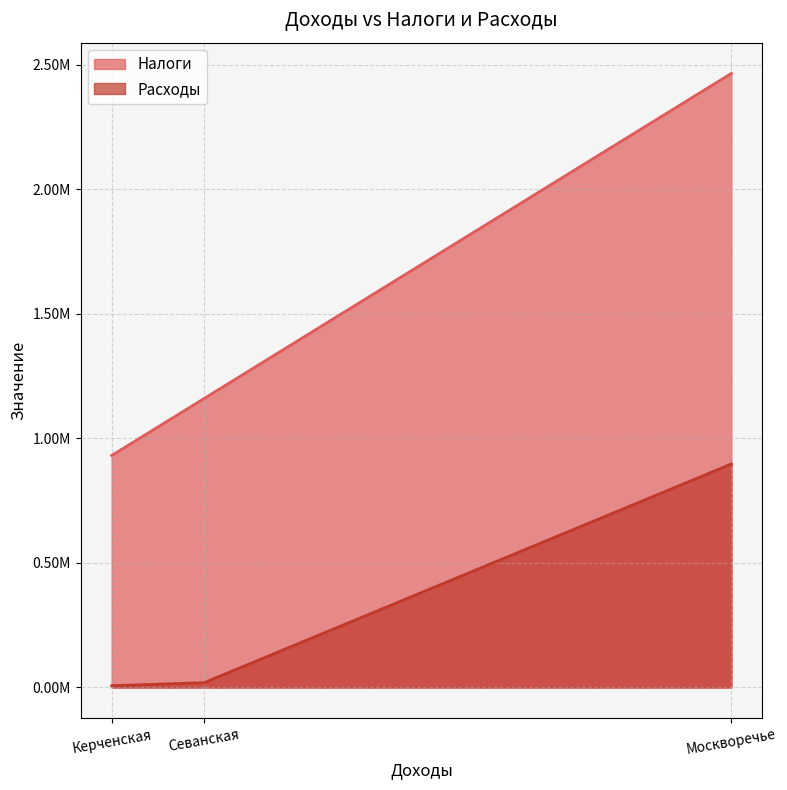

What is the difference between the maximum and minimum values in the Налоги series?

1534000.0